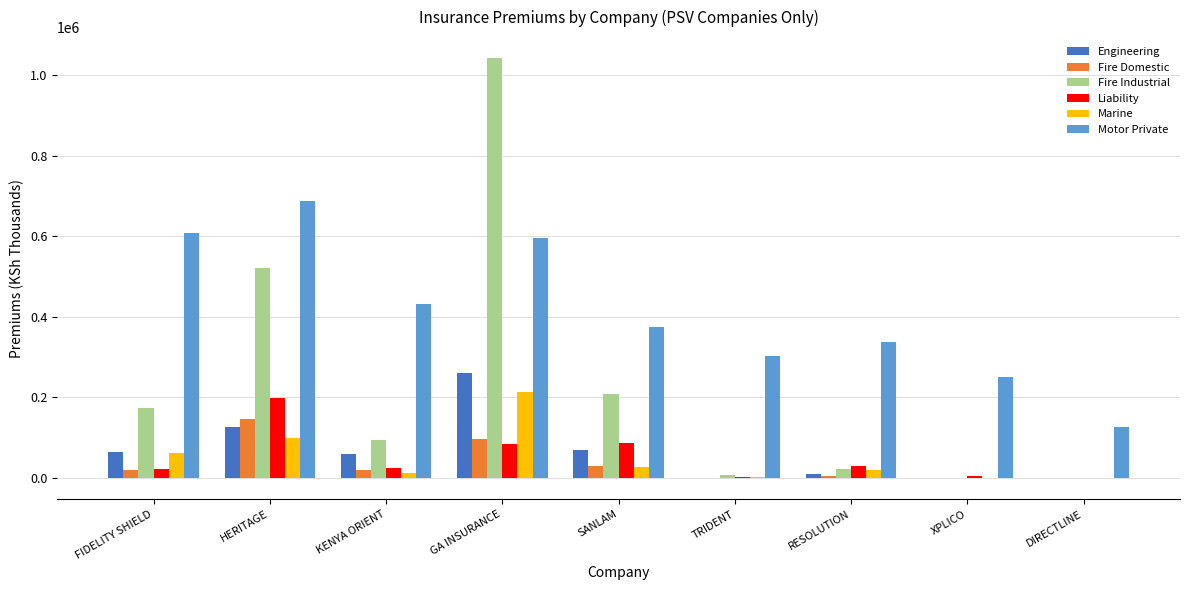

At which label does Marine reach its peak?

GA INSURANCE